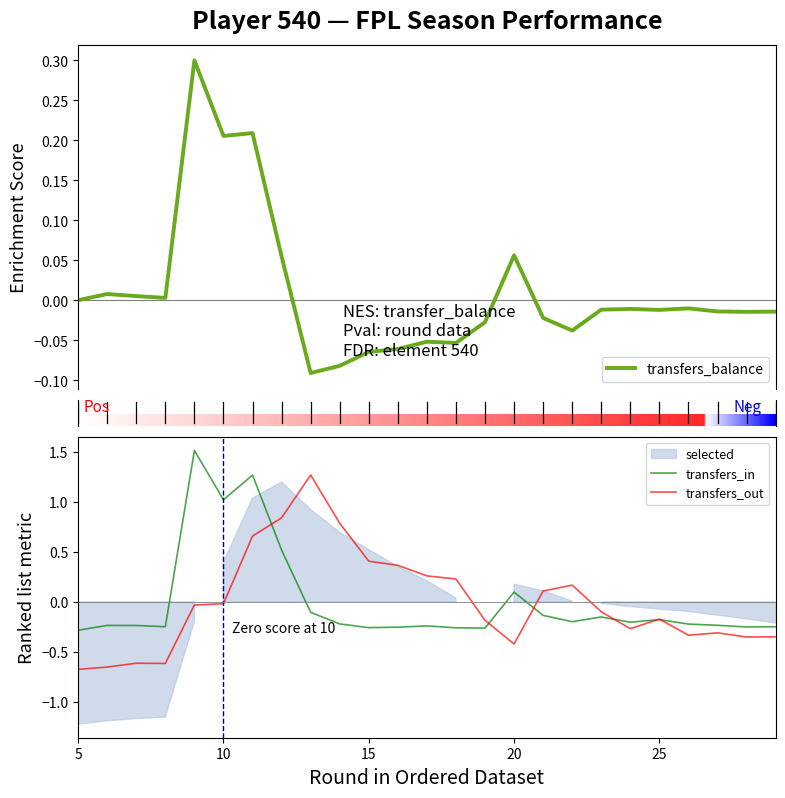

Reading left to right, extract all data points from this chart.

transfers_balance: 0.0	0.0	0.0	0.0	0.3	0.2	0.2	0.1	-0.1	-0.1	-0.1	-0.1	-0.1	-0.1	-0.0	0.1	-0.0	-0.0	-0.0	-0.0	-0.0	-0.0	-0.0	-0.0	-0.0
transfers_in: -0.3	-0.2	-0.2	-0.2	1.5	1.0	1.3	0.5	-0.1	-0.2	-0.3	-0.3	-0.2	-0.3	-0.3	0.1	-0.1	-0.2	-0.2	-0.2	-0.2	-0.2	-0.2	-0.3	-0.2
transfers_out: -0.7	-0.7	-0.6	-0.6	-0.0	-0.0	0.7	0.8	1.3	0.8	0.4	0.4	0.3	0.2	-0.2	-0.4	0.1	0.2	-0.1	-0.3	-0.2	-0.3	-0.3	-0.4	-0.3